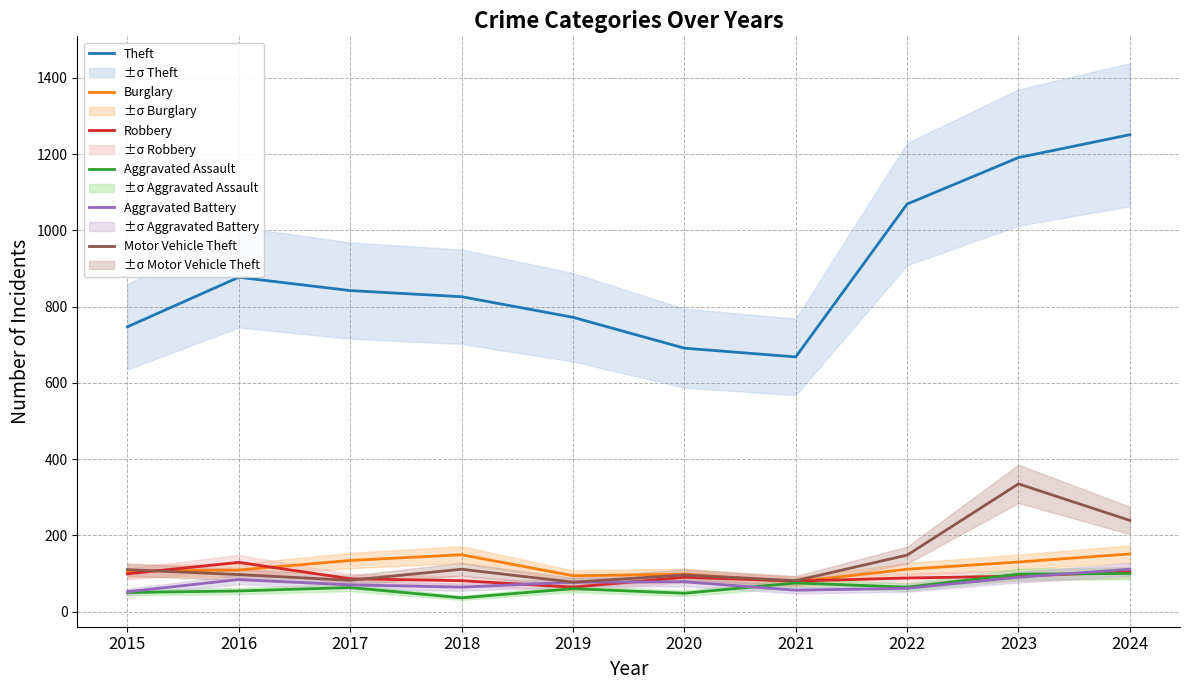

Reading right to left, transcribe all the data shown in this chart.

Theft: 1251	1191	1069	668	691	772	826	842	877	747
Burglary: 151	130	111	78	98	94	149	134	109	106
Robbery: 104	93	88	80	90	64	81	86	129	99
Aggravated Assault: 100	98	64	75	48	60	36	63	54	50
Aggravated Battery: 111	90	61	56	78	77	64	70	84	52
Motor Vehicle Theft: 239	335	148	81	96	77	111	82	97	110